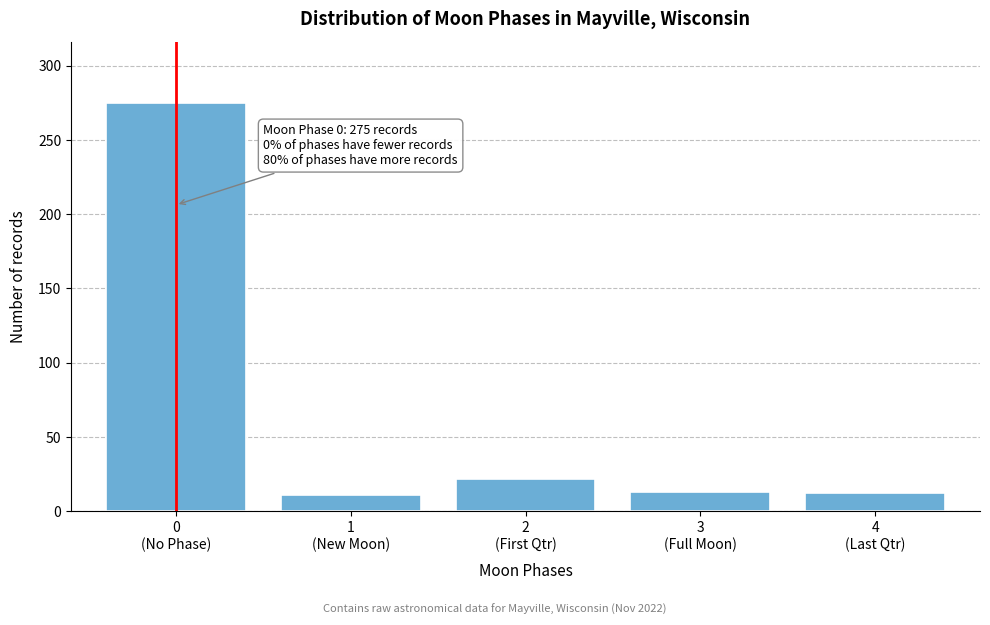

What is the maximum value shown in the chart?

275